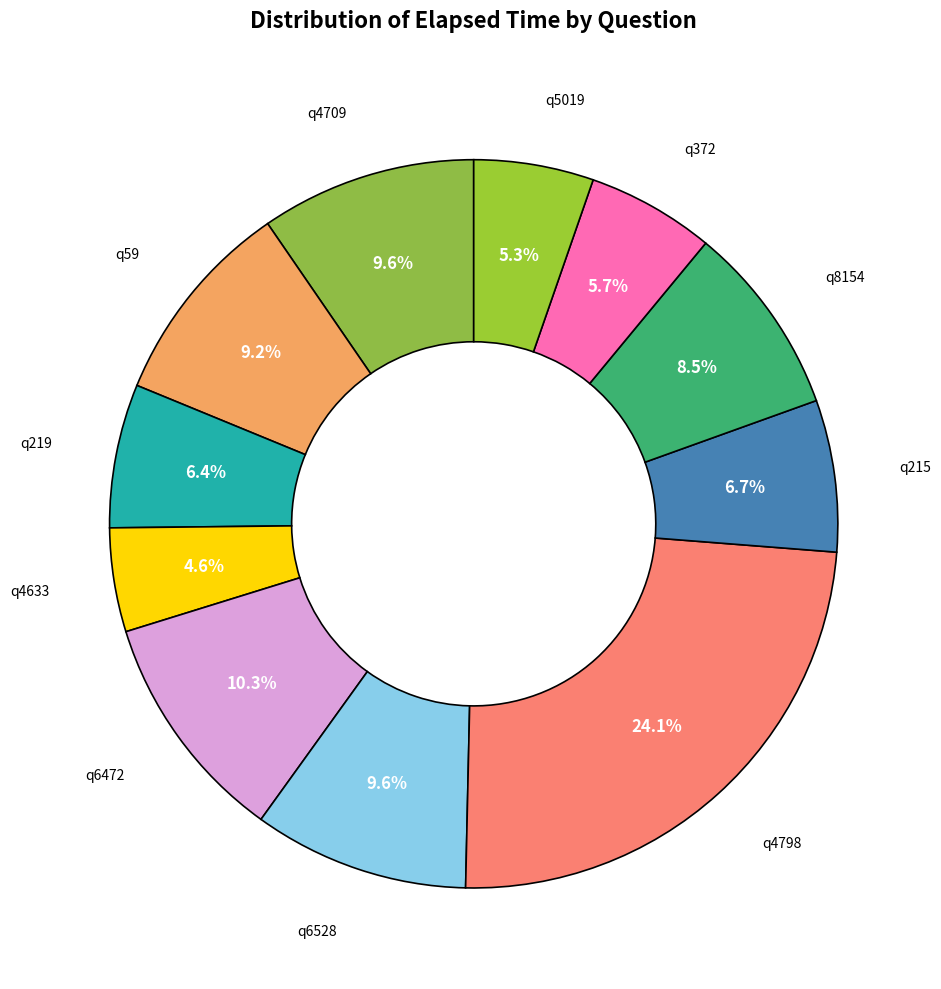

How many slices are in this pie chart?

11